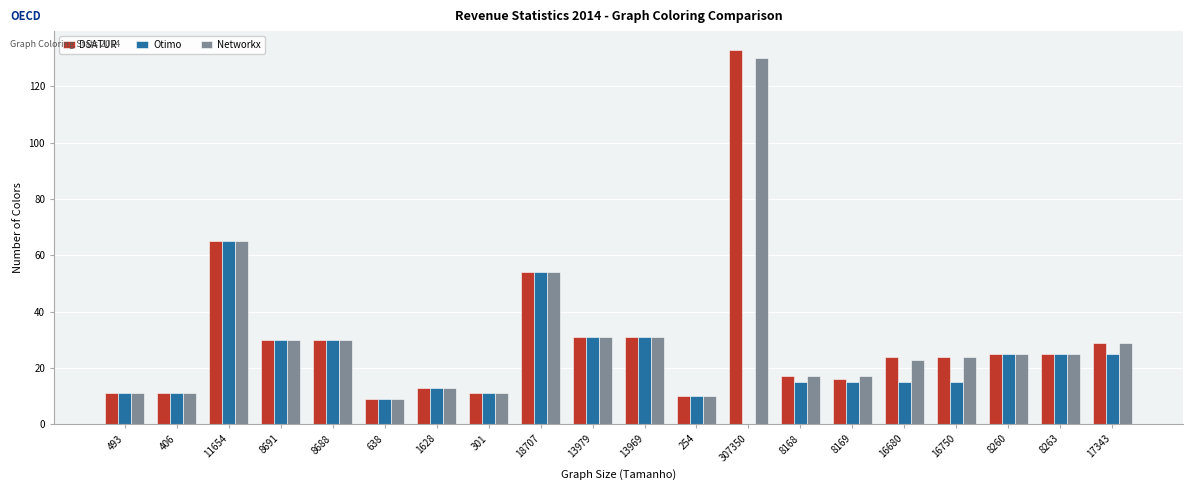

What is the sum of all DSATUR values?

599